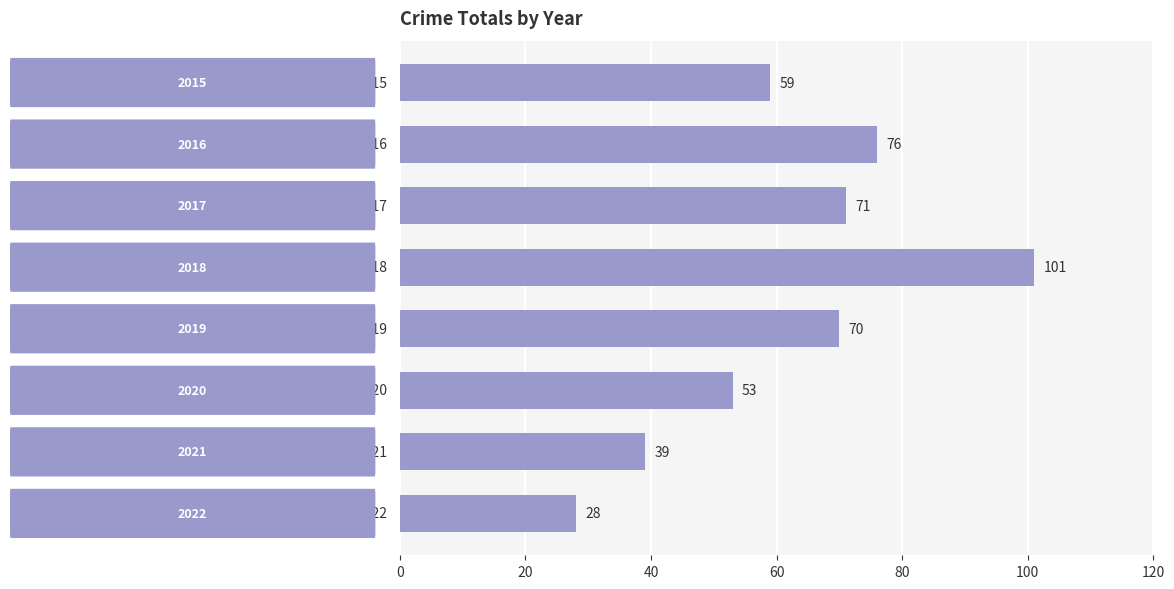

How many bars are there in total?

8